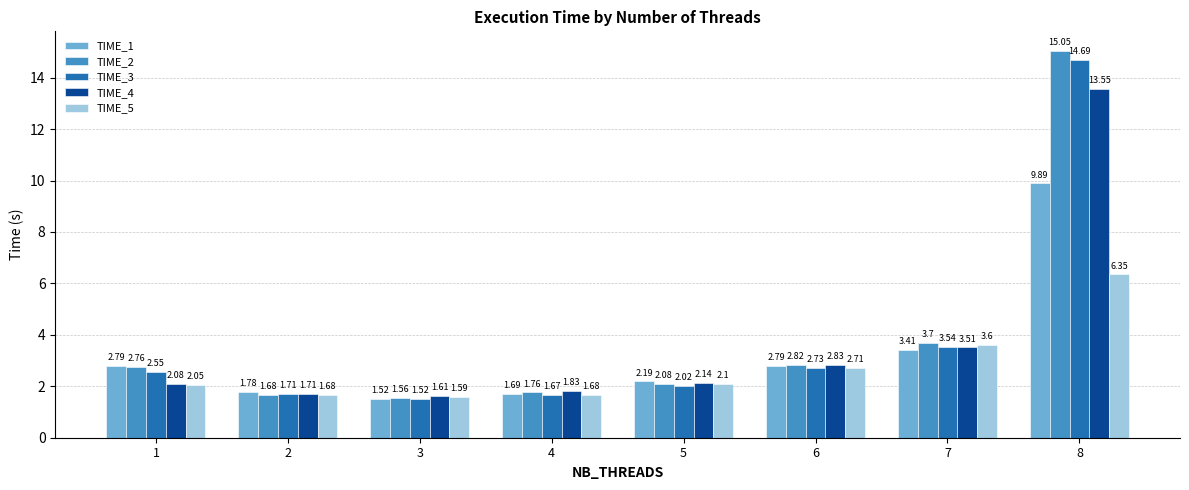

What is the spread (max minus min) of values at 6?

0.1